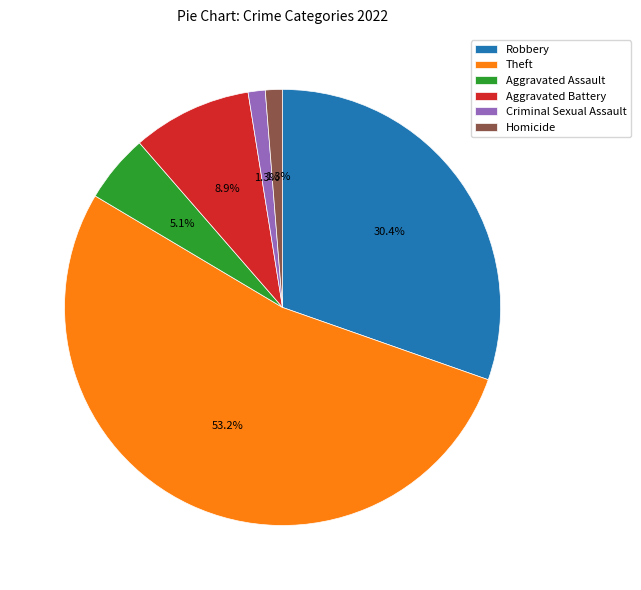

To the nearest percent, what is the difference between the Aggravated Assault and Homicide slice percentages?

4%